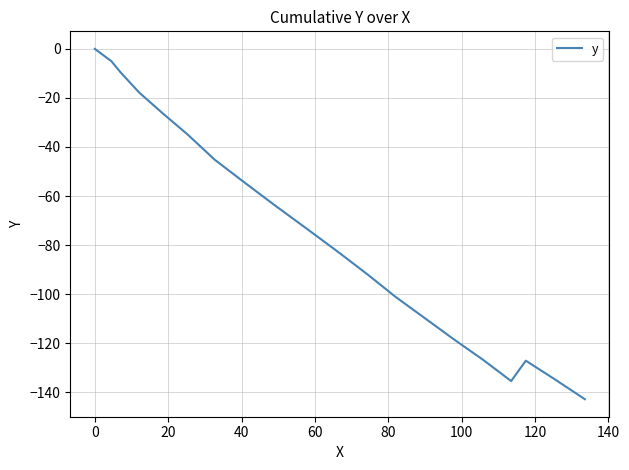

How many lines are shown in the chart?

1